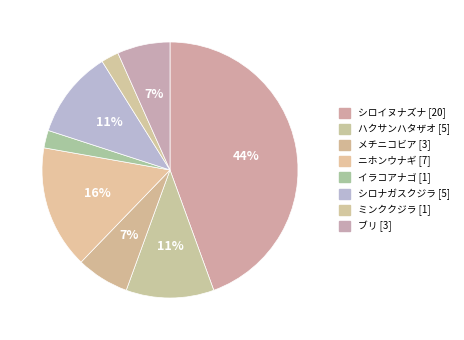

What is the change in value from シロイヌナズナ to ミンククジラ?

-19